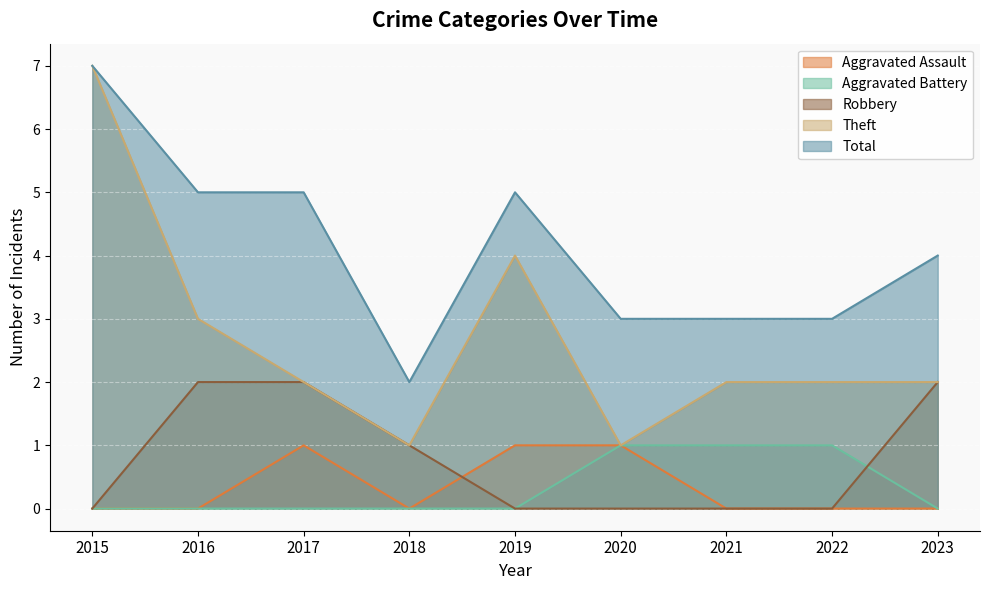

True or false: Aggravated Battery and Total intersect in this chart.

False